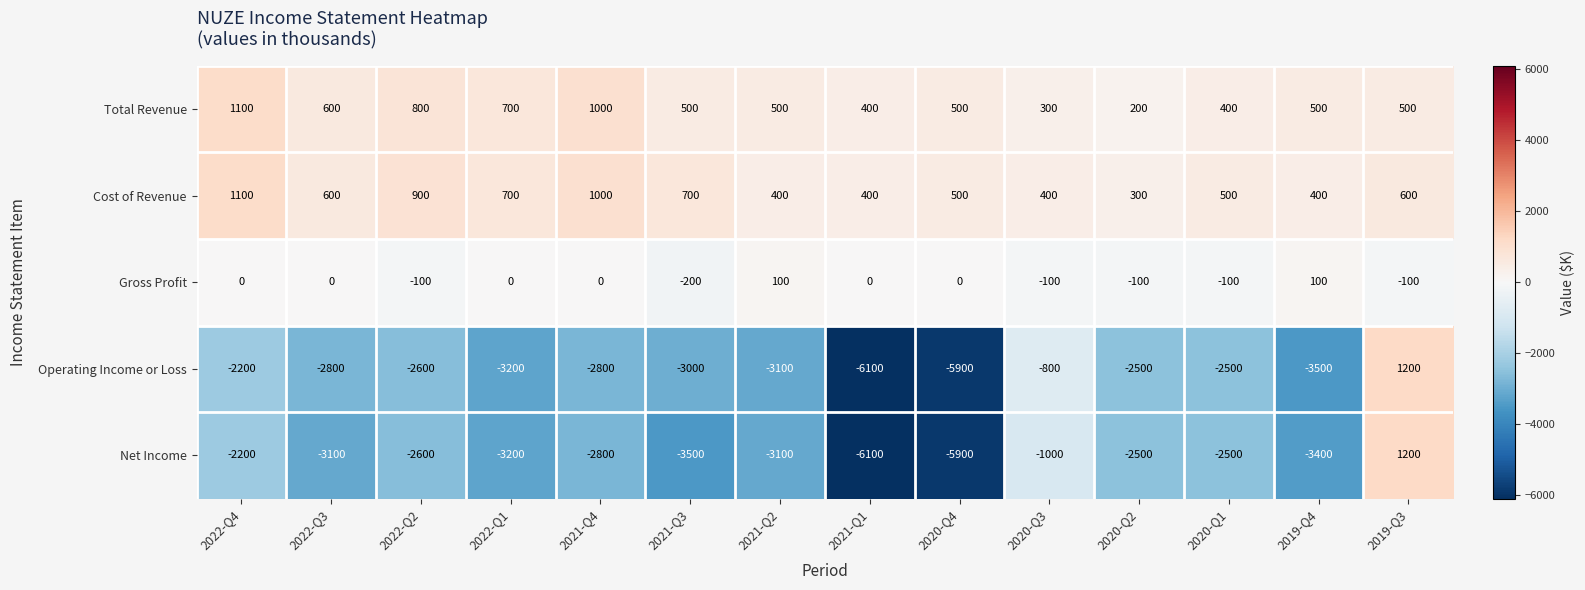

What is the difference between the highest and lowest values at 2022-Q1?

3900